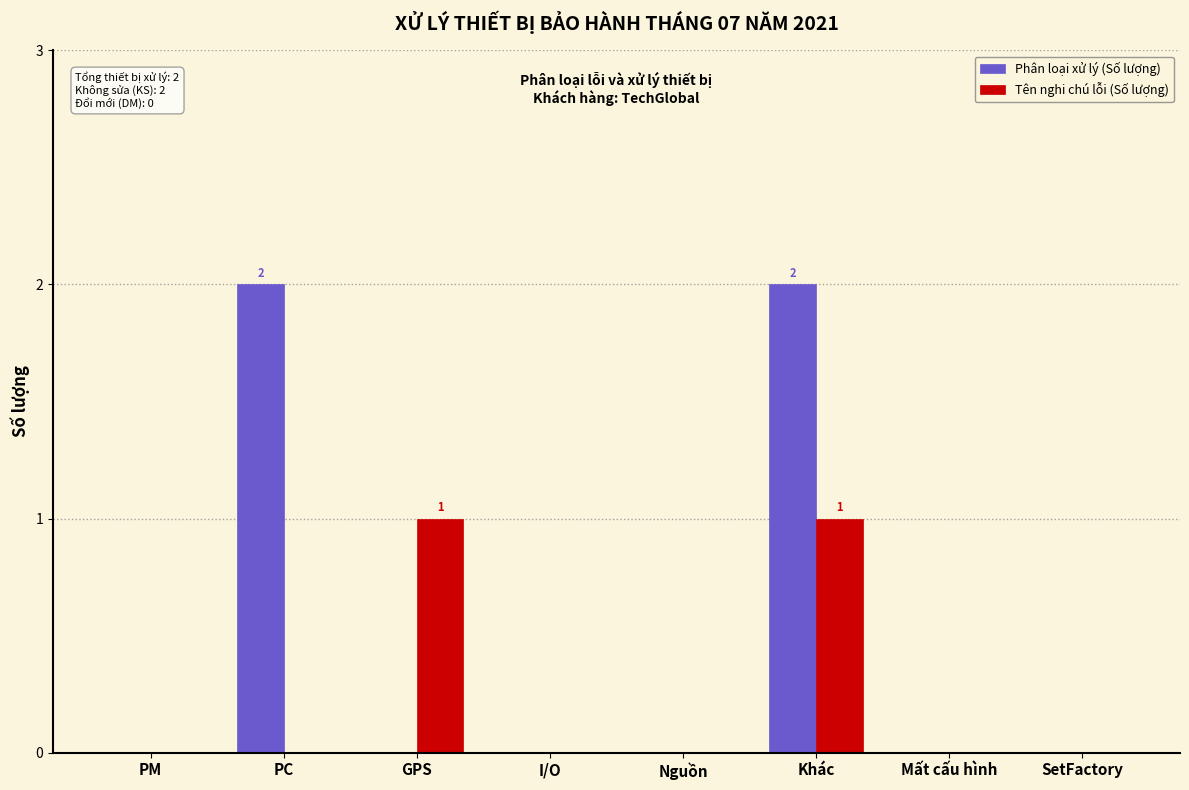

Reading left to right, what are all the values shown in this chart?

Phân loại xử lý (Số lượng): PM=0	PC=2	GPS=0	I/O=0	Nguồn=0	Khác=2	Mất cấu hình=0	SetFactory=0
Tên nghi chú lỗi (Số lượng): PM=0	PC=0	GPS=1	I/O=0	Nguồn=0	Khác=1	Mất cấu hình=0	SetFactory=0